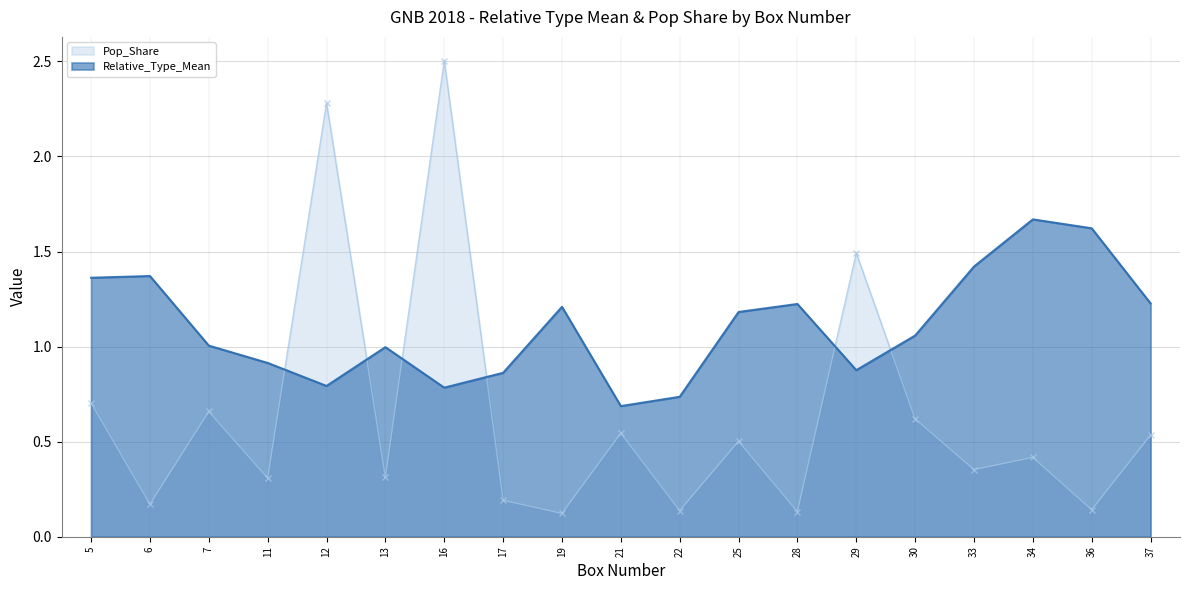

What value does the Pop_Share series have at 37?

0.5